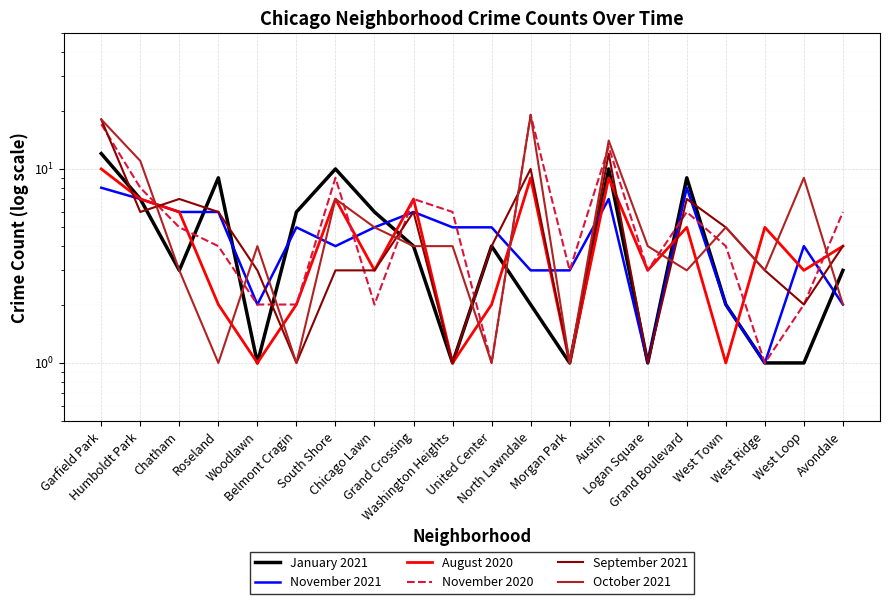

At which label does September 2021 reach its peak?

Garfield Park